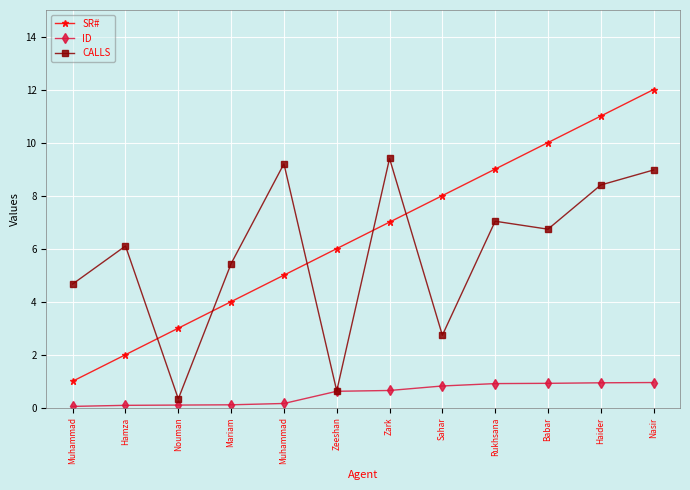

What are all the series names shown in the legend?

SR#, ID, CALLS